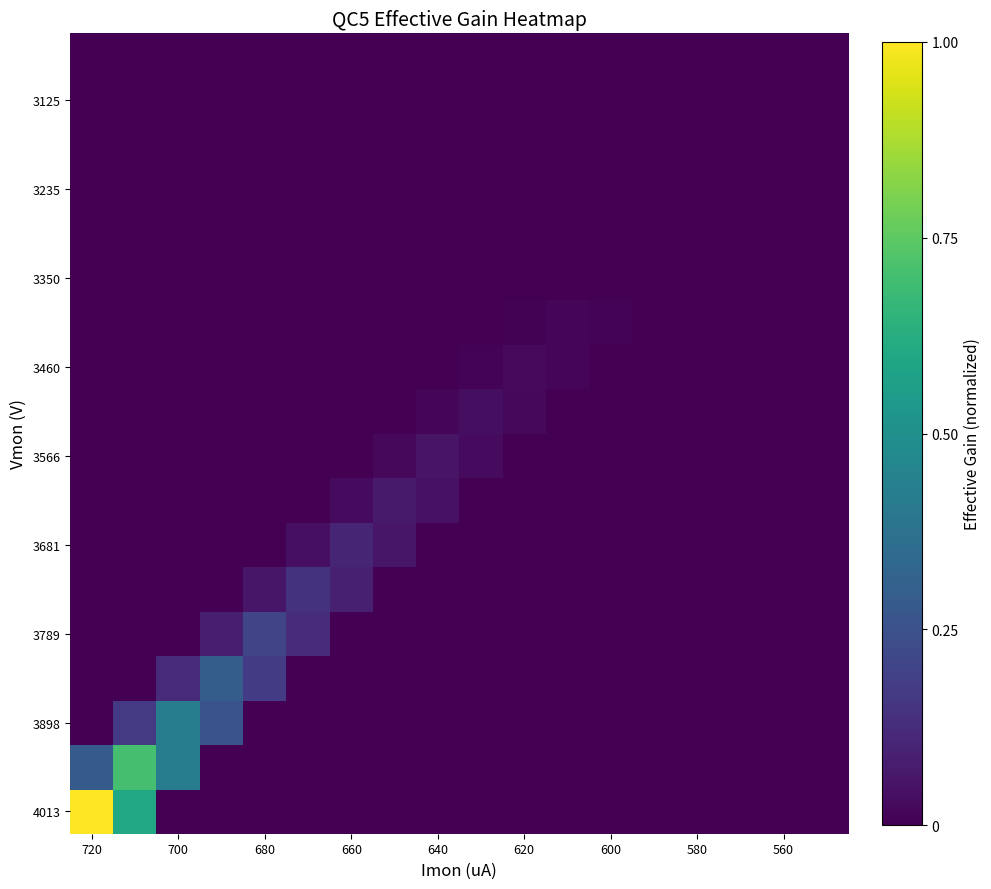

Count the number of data series in this chart.

18